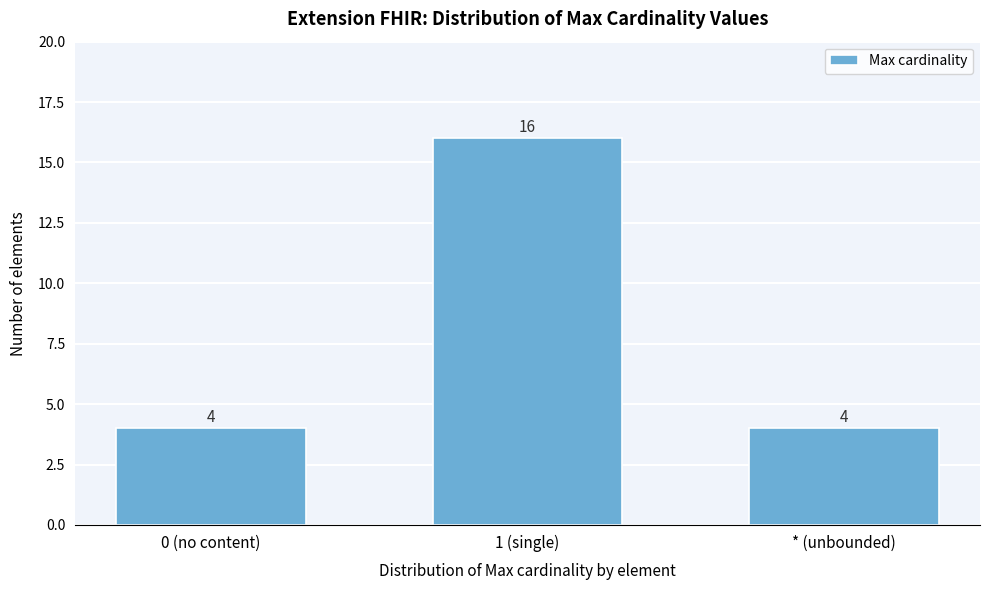

Reading left to right, list all the values displayed in this chart.

0 (no content)=4	1 (single)=16	* (unbounded)=4